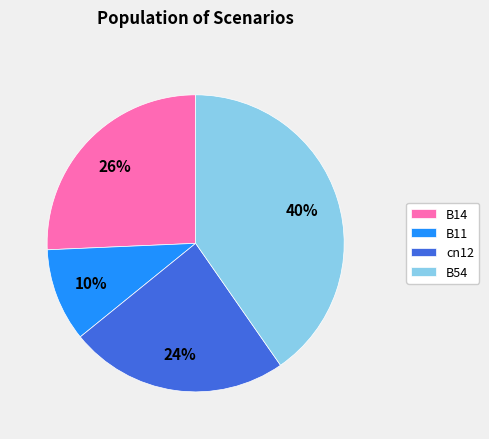

Is it true that B54 is 54% of the pie?

False